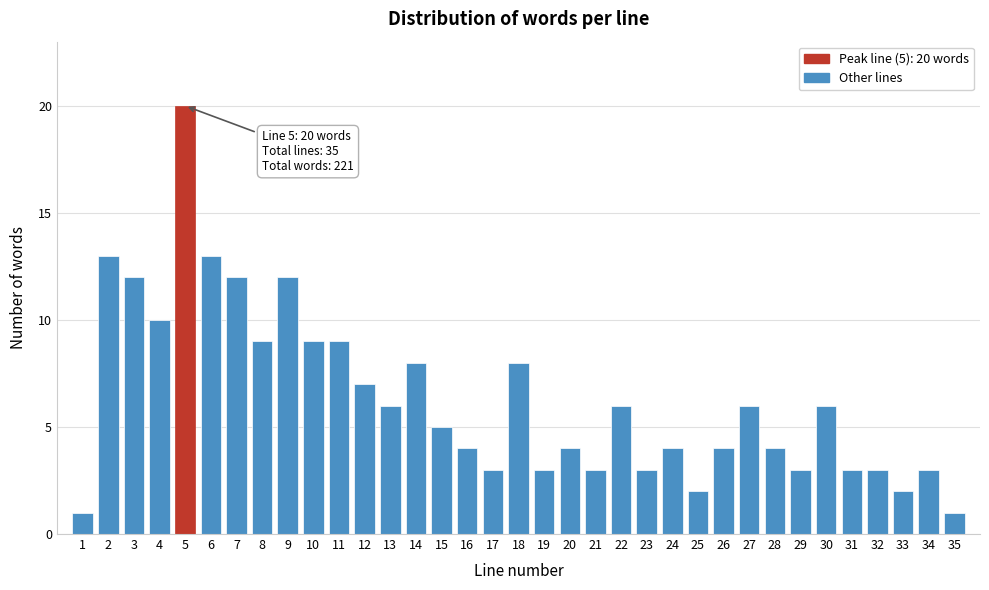

What is the difference between the maximum and minimum values?

19